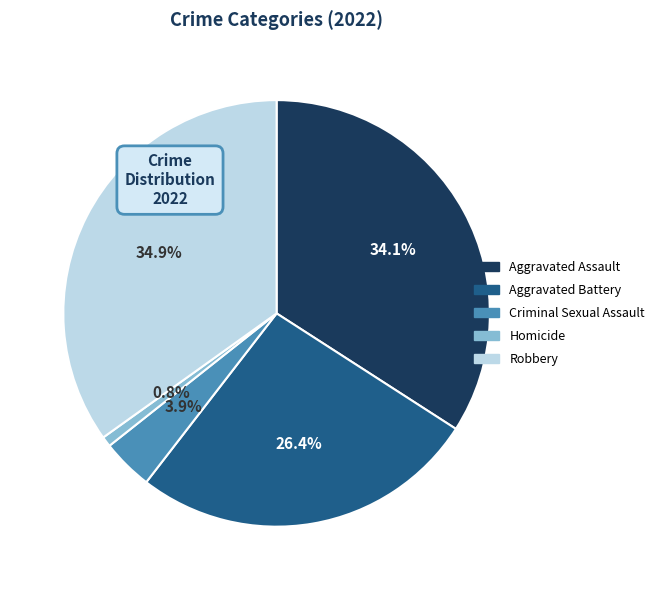

To the nearest percent, what is the difference between the largest and smallest slice percentages?

34%